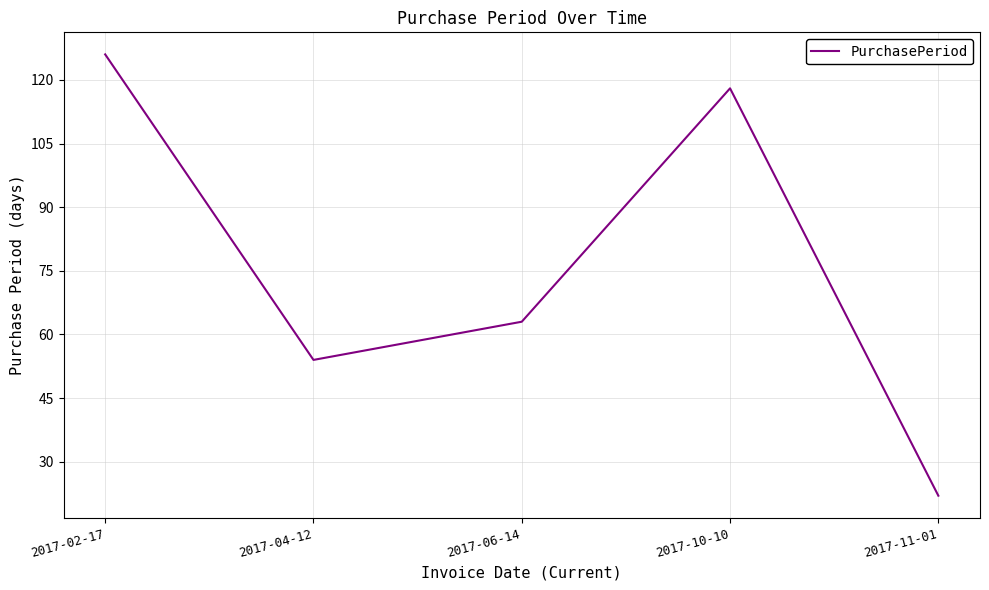

Does the chart have visible grid lines?

Yes